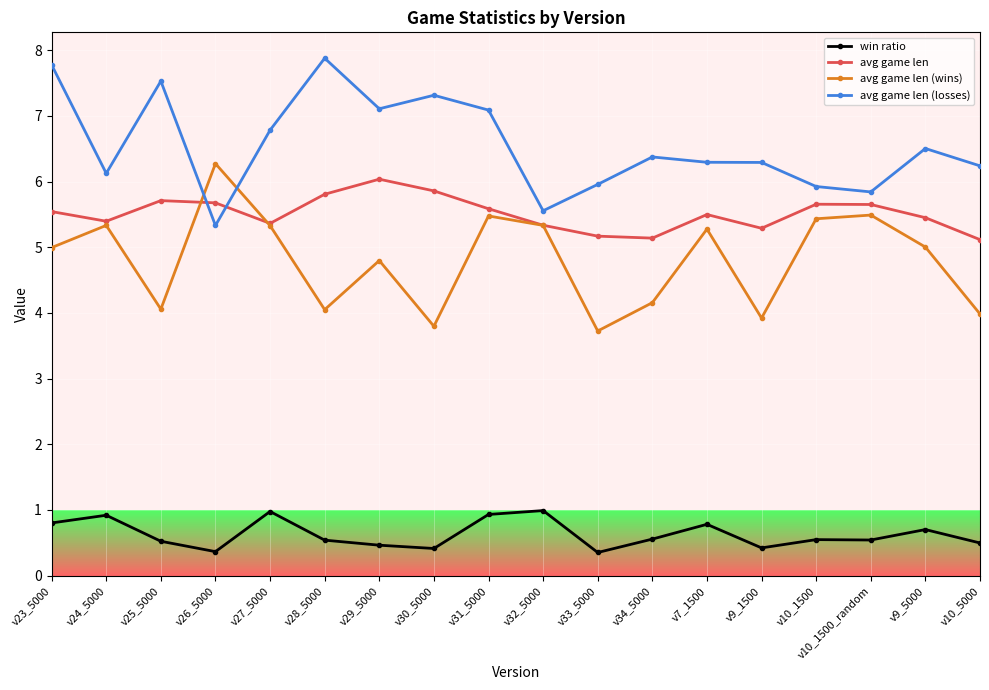

What is the difference between the avg game len values at v9_5000 and v29_5000?

0.6